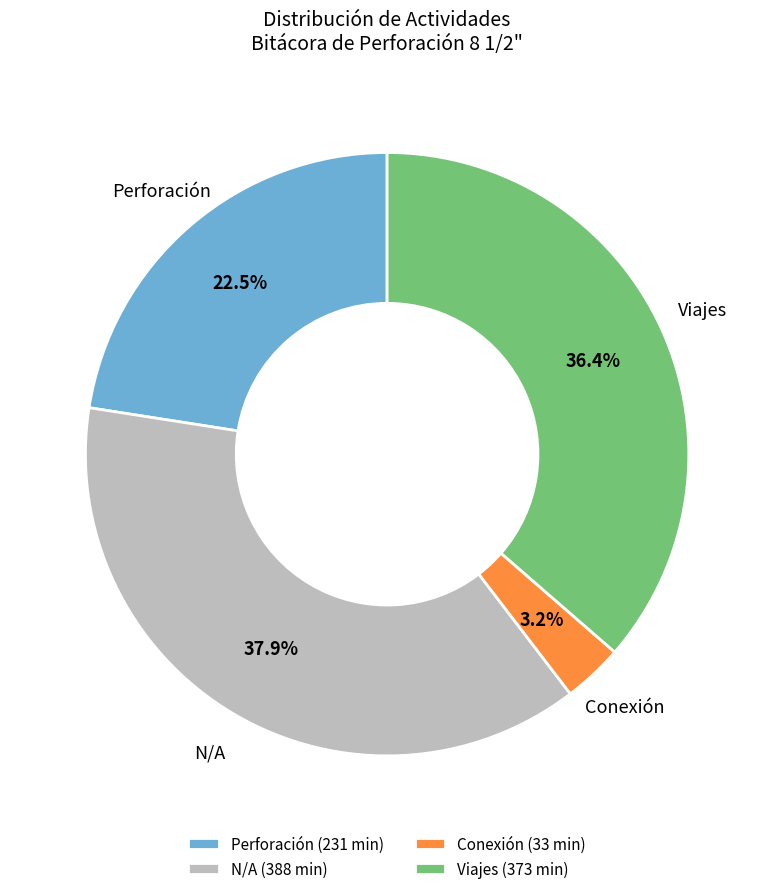

What is the ratio of the value at Viajes (373 min) to the value at Perforación (231 min)?

1.6